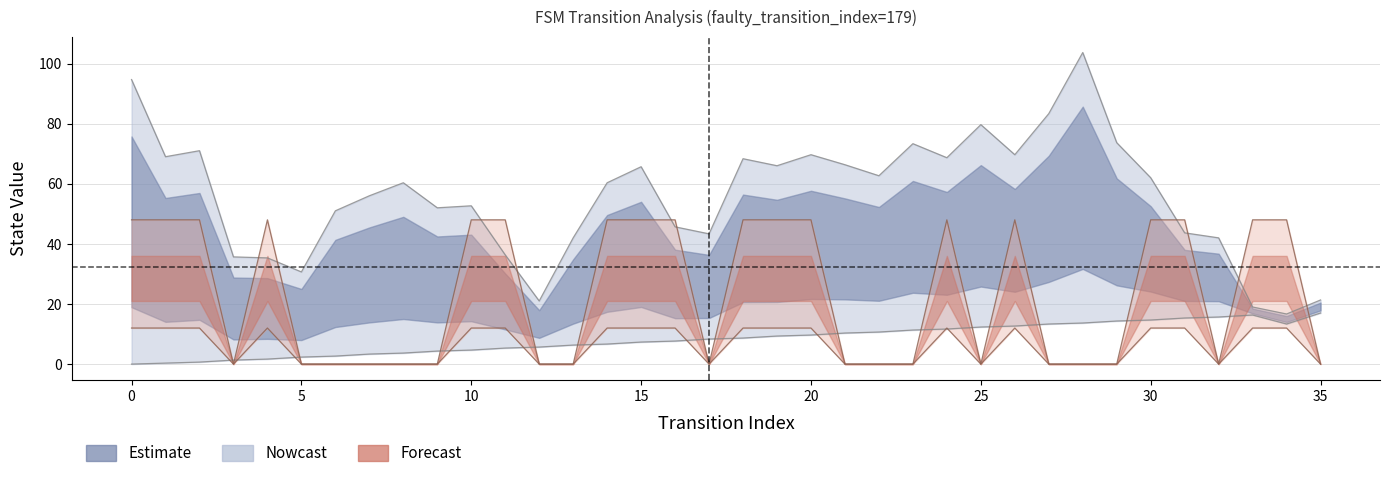

Where is source_state nearest to the value 8?

16